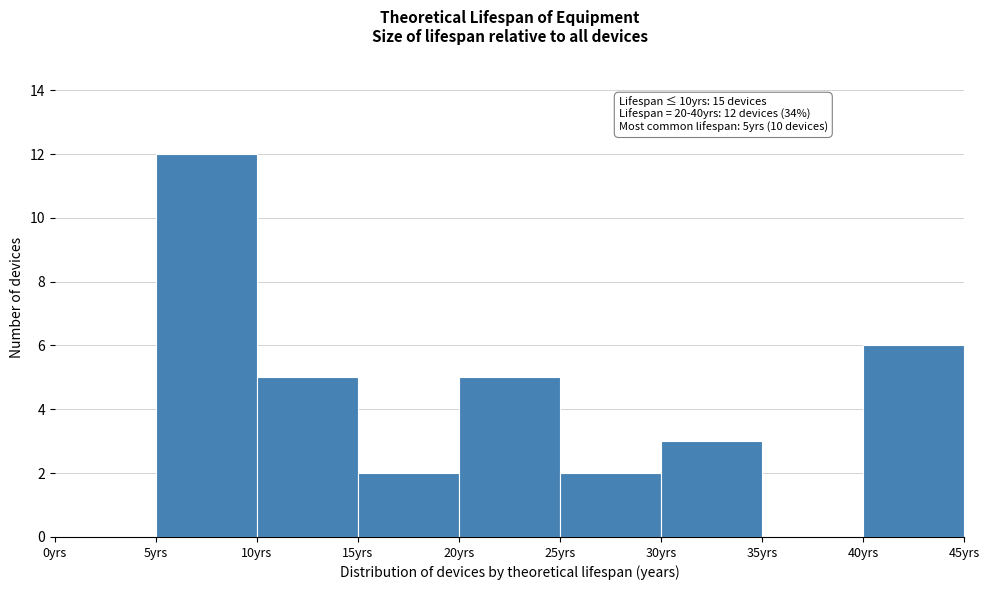

Which range on the x-axis has the tallest bar?

5 to 10